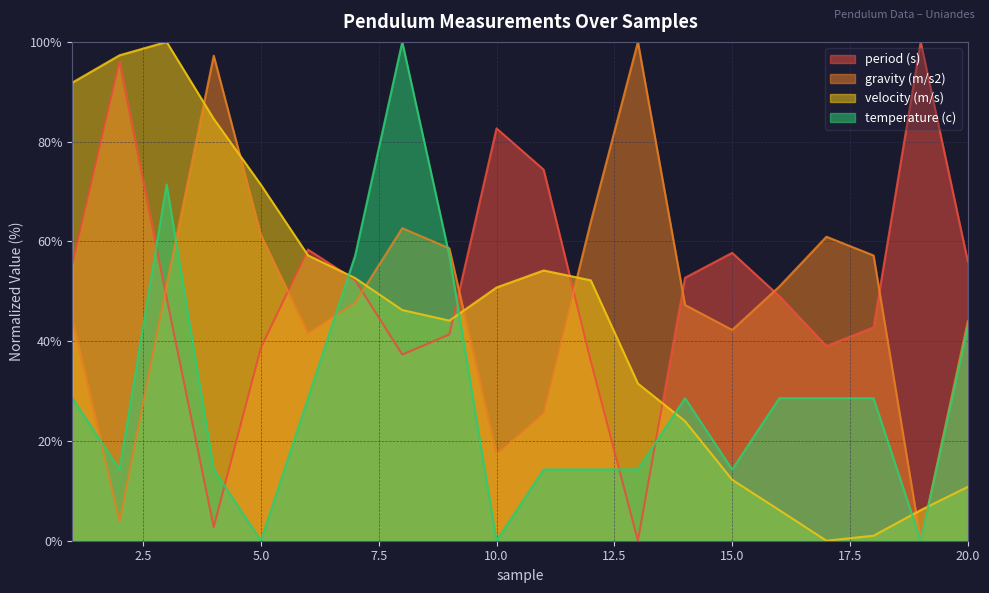

After their last crossing, which series has the higher values: temperature (c) or gravity (m/s2)?

gravity (m/s2)